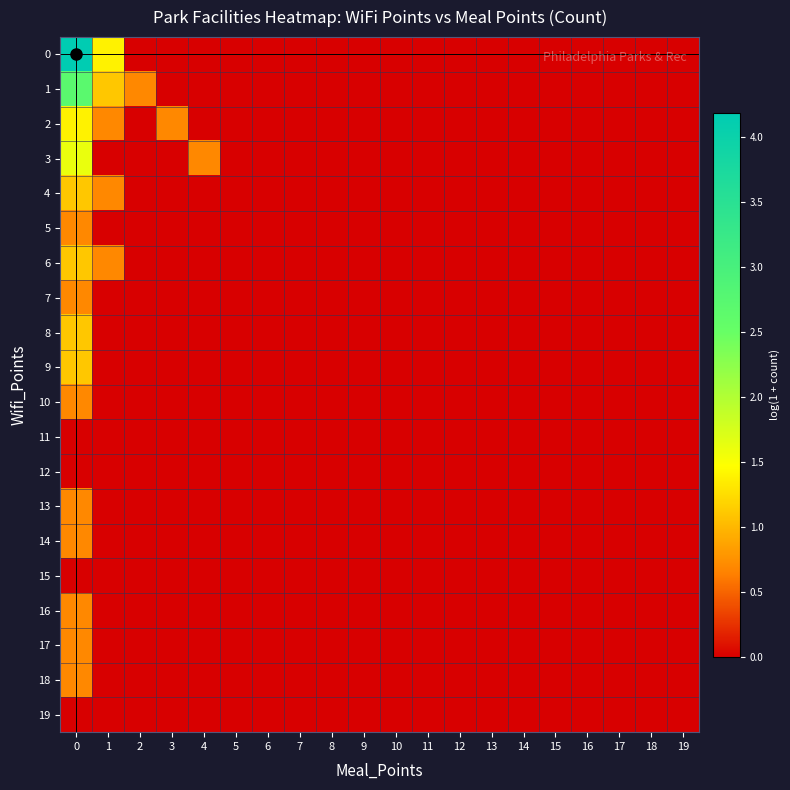

Reading left to right, extract all data points from this chart.

0: 0=4.2	1=1.4	2=0.0	3=0.0	4=0.0	5=0.0	6=0.0	7=0.0	8=0.0	9=0.0	10=0.0	11=0.0	12=0.0	13=0.0	14=0.0	15=0.0	16=0.0	17=0.0	18=0.0	19=0.0
1: 0=2.7	1=1.1	2=0.7	3=0.0	4=0.0	5=0.0	6=0.0	7=0.0	8=0.0	9=0.0	10=0.0	11=0.0	12=0.0	13=0.0	14=0.0	15=0.0	16=0.0	17=0.0	18=0.0	19=0.0
2: 0=1.4	1=0.7	2=0.0	3=0.7	4=0.0	5=0.0	6=0.0	7=0.0	8=0.0	9=0.0	10=0.0	11=0.0	12=0.0	13=0.0	14=0.0	15=0.0	16=0.0	17=0.0	18=0.0	19=0.0
3: 0=1.6	1=0.0	2=0.0	3=0.0	4=0.7	5=0.0	6=0.0	7=0.0	8=0.0	9=0.0	10=0.0	11=0.0	12=0.0	13=0.0	14=0.0	15=0.0	16=0.0	17=0.0	18=0.0	19=0.0
4: 0=1.1	1=0.7	2=0.0	3=0.0	4=0.0	5=0.0	6=0.0	7=0.0	8=0.0	9=0.0	10=0.0	11=0.0	12=0.0	13=0.0	14=0.0	15=0.0	16=0.0	17=0.0	18=0.0	19=0.0
5: 0=0.7	1=0.0	2=0.0	3=0.0	4=0.0	5=0.0	6=0.0	7=0.0	8=0.0	9=0.0	10=0.0	11=0.0	12=0.0	13=0.0	14=0.0	15=0.0	16=0.0	17=0.0	18=0.0	19=0.0
6: 0=1.1	1=0.7	2=0.0	3=0.0	4=0.0	5=0.0	6=0.0	7=0.0	8=0.0	9=0.0	10=0.0	11=0.0	12=0.0	13=0.0	14=0.0	15=0.0	16=0.0	17=0.0	18=0.0	19=0.0
7: 0=0.7	1=0.0	2=0.0	3=0.0	4=0.0	5=0.0	6=0.0	7=0.0	8=0.0	9=0.0	10=0.0	11=0.0	12=0.0	13=0.0	14=0.0	15=0.0	16=0.0	17=0.0	18=0.0	19=0.0
8: 0=1.1	1=0.0	2=0.0	3=0.0	4=0.0	5=0.0	6=0.0	7=0.0	8=0.0	9=0.0	10=0.0	11=0.0	12=0.0	13=0.0	14=0.0	15=0.0	16=0.0	17=0.0	18=0.0	19=0.0
9: 0=1.1	1=0.0	2=0.0	3=0.0	4=0.0	5=0.0	6=0.0	7=0.0	8=0.0	9=0.0	10=0.0	11=0.0	12=0.0	13=0.0	14=0.0	15=0.0	16=0.0	17=0.0	18=0.0	19=0.0
10: 0=0.7	1=0.0	2=0.0	3=0.0	4=0.0	5=0.0	6=0.0	7=0.0	8=0.0	9=0.0	10=0.0	11=0.0	12=0.0	13=0.0	14=0.0	15=0.0	16=0.0	17=0.0	18=0.0	19=0.0
11: 0=0.0	1=0.0	2=0.0	3=0.0	4=0.0	5=0.0	6=0.0	7=0.0	8=0.0	9=0.0	10=0.0	11=0.0	12=0.0	13=0.0	14=0.0	15=0.0	16=0.0	17=0.0	18=0.0	19=0.0
12: 0=0.0	1=0.0	2=0.0	3=0.0	4=0.0	5=0.0	6=0.0	7=0.0	8=0.0	9=0.0	10=0.0	11=0.0	12=0.0	13=0.0	14=0.0	15=0.0	16=0.0	17=0.0	18=0.0	19=0.0
13: 0=0.7	1=0.0	2=0.0	3=0.0	4=0.0	5=0.0	6=0.0	7=0.0	8=0.0	9=0.0	10=0.0	11=0.0	12=0.0	13=0.0	14=0.0	15=0.0	16=0.0	17=0.0	18=0.0	19=0.0
14: 0=0.7	1=0.0	2=0.0	3=0.0	4=0.0	5=0.0	6=0.0	7=0.0	8=0.0	9=0.0	10=0.0	11=0.0	12=0.0	13=0.0	14=0.0	15=0.0	16=0.0	17=0.0	18=0.0	19=0.0
15: 0=0.0	1=0.0	2=0.0	3=0.0	4=0.0	5=0.0	6=0.0	7=0.0	8=0.0	9=0.0	10=0.0	11=0.0	12=0.0	13=0.0	14=0.0	15=0.0	16=0.0	17=0.0	18=0.0	19=0.0
16: 0=0.7	1=0.0	2=0.0	3=0.0	4=0.0	5=0.0	6=0.0	7=0.0	8=0.0	9=0.0	10=0.0	11=0.0	12=0.0	13=0.0	14=0.0	15=0.0	16=0.0	17=0.0	18=0.0	19=0.0
17: 0=0.7	1=0.0	2=0.0	3=0.0	4=0.0	5=0.0	6=0.0	7=0.0	8=0.0	9=0.0	10=0.0	11=0.0	12=0.0	13=0.0	14=0.0	15=0.0	16=0.0	17=0.0	18=0.0	19=0.0
18: 0=0.7	1=0.0	2=0.0	3=0.0	4=0.0	5=0.0	6=0.0	7=0.0	8=0.0	9=0.0	10=0.0	11=0.0	12=0.0	13=0.0	14=0.0	15=0.0	16=0.0	17=0.0	18=0.0	19=0.0
19: 0=0.0	1=0.0	2=0.0	3=0.0	4=0.0	5=0.0	6=0.0	7=0.0	8=0.0	9=0.0	10=0.0	11=0.0	12=0.0	13=0.0	14=0.0	15=0.0	16=0.0	17=0.0	18=0.0	19=0.0